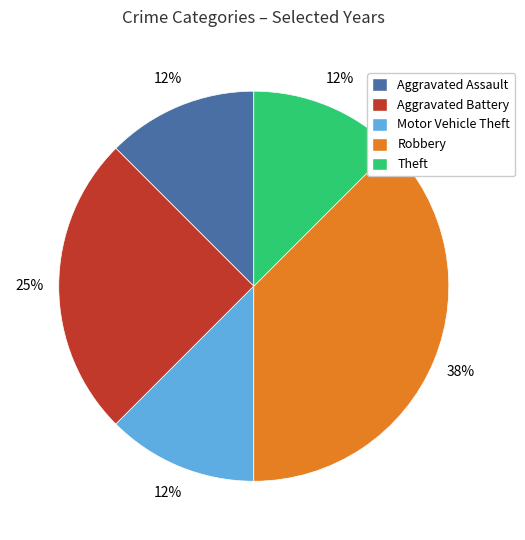

Count the number of slices in the pie.

5